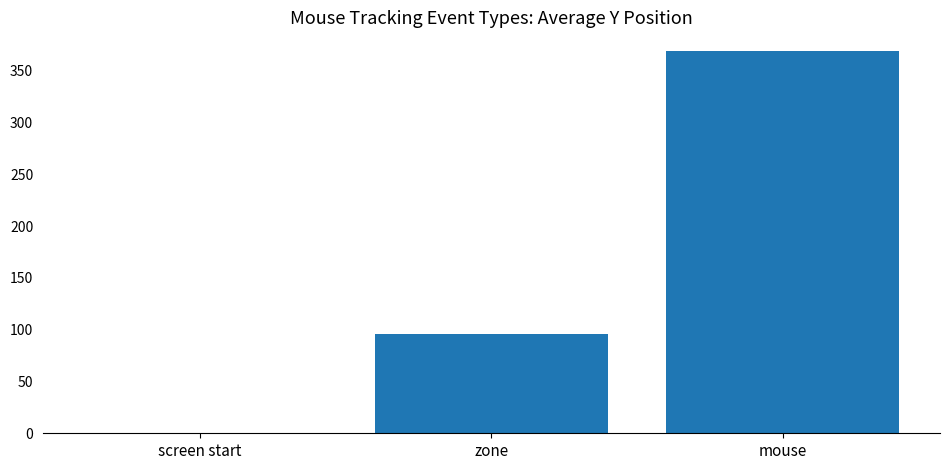

Reading right to left, transcribe all the data shown in this chart.

mouse=368.8	zone=96.0	screen start=0.0